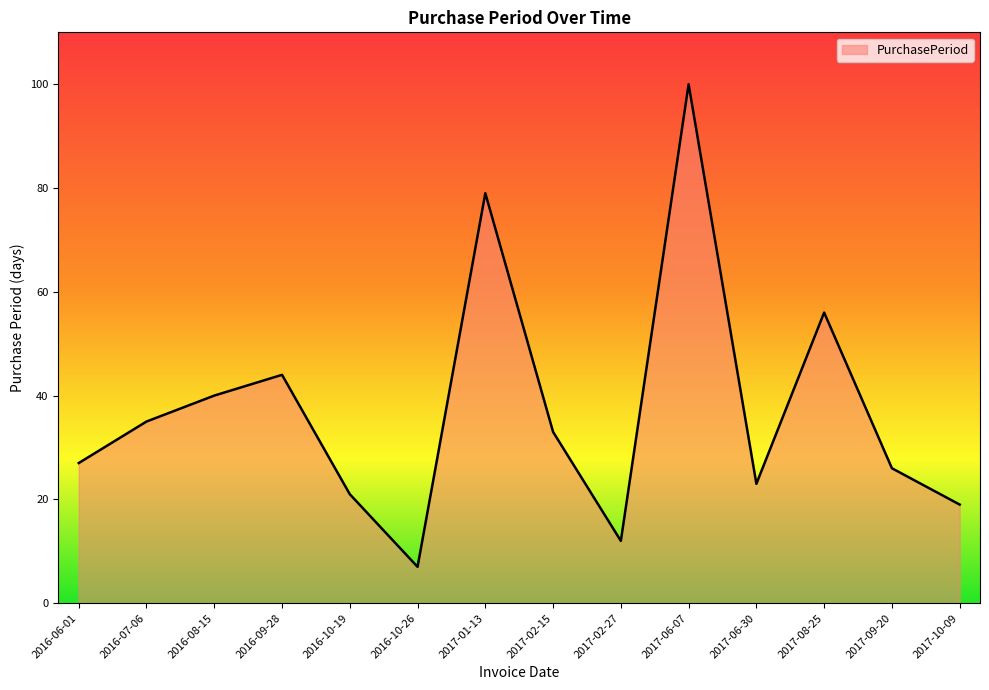

Between 2016-08-15 and 2016-09-28, which is larger?

2016-09-28